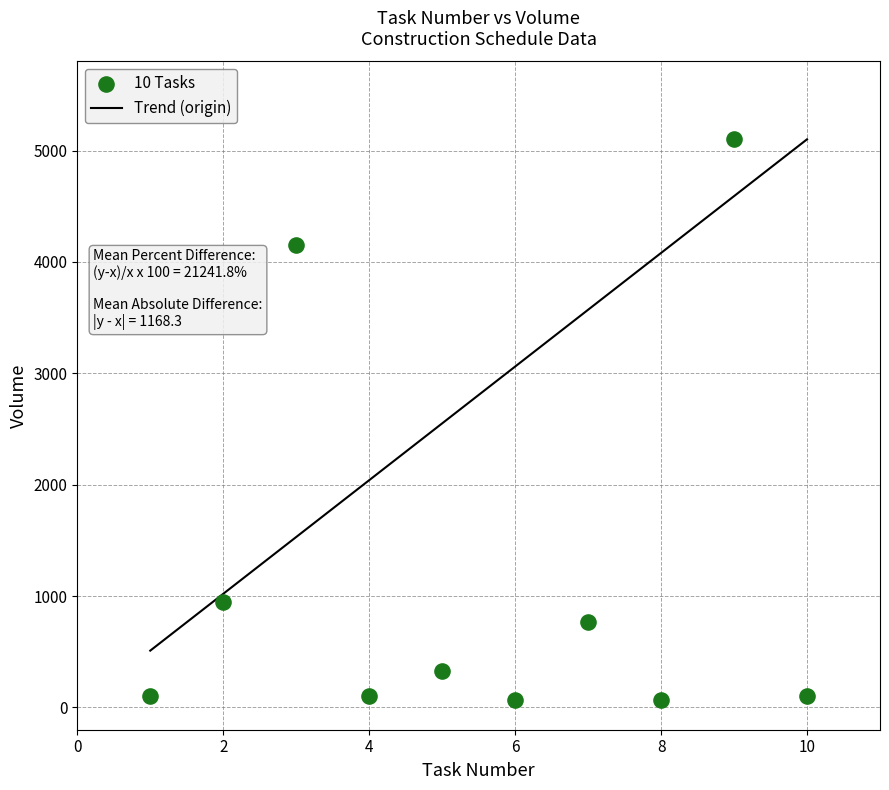

What is the average X value?

6